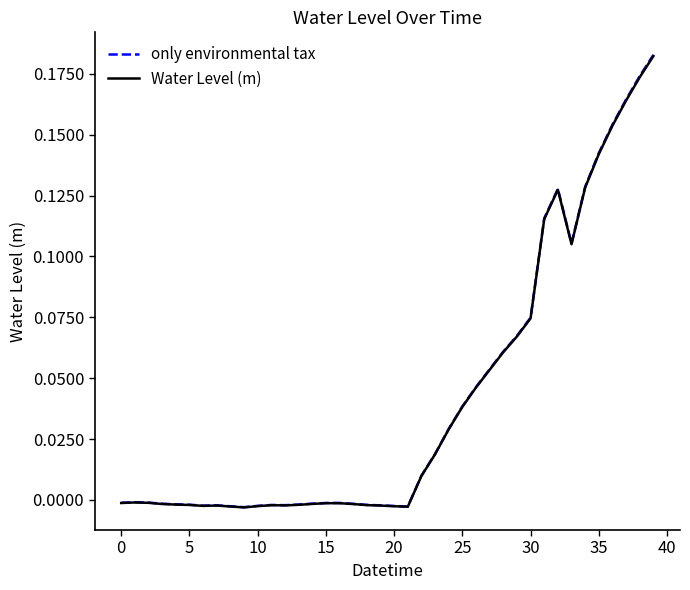

List the series in order of their overall mean, lowest first.

Water Level (m), only environmental tax